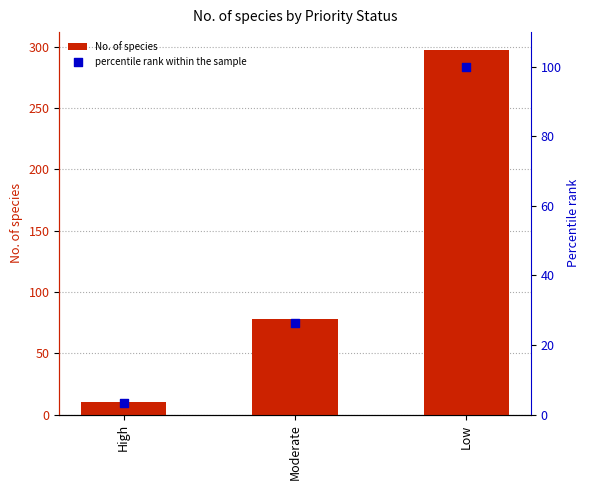

Which series reaches the minimum Y coordinate?

percentile rank within the sample